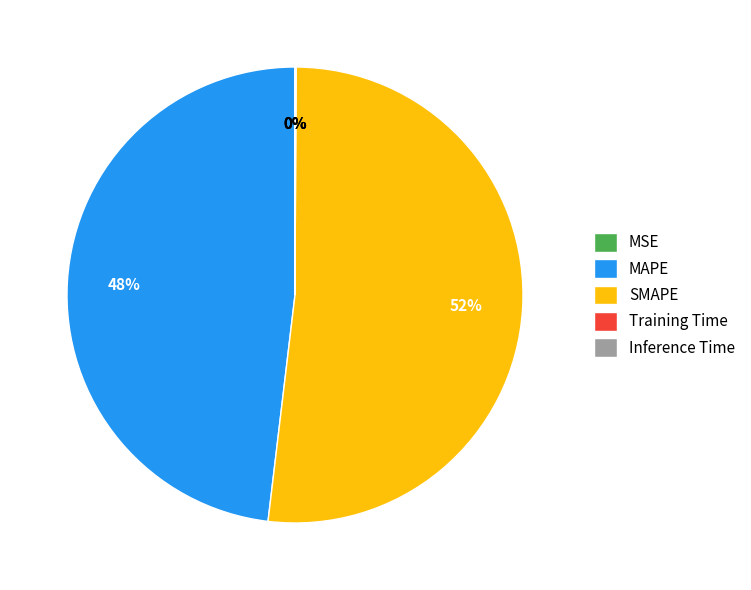

Which category accounts for the majority?

SMAPE